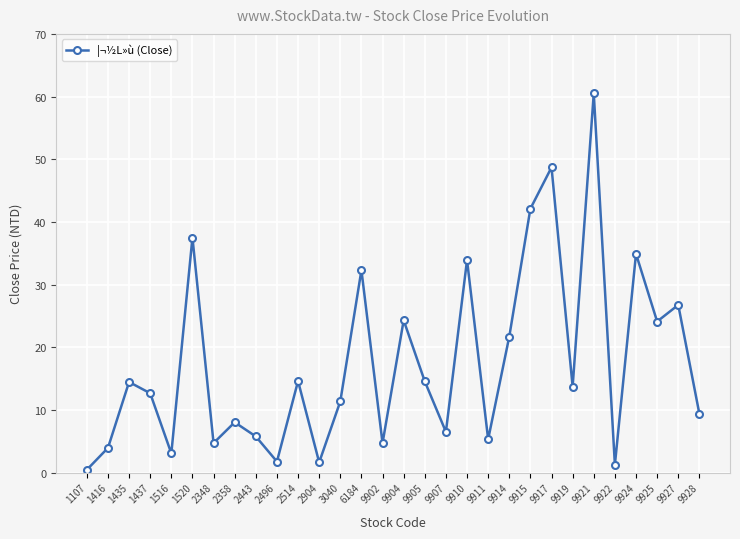

Approximately how many times larger is the value at 9919 compared to 9921?

0.2